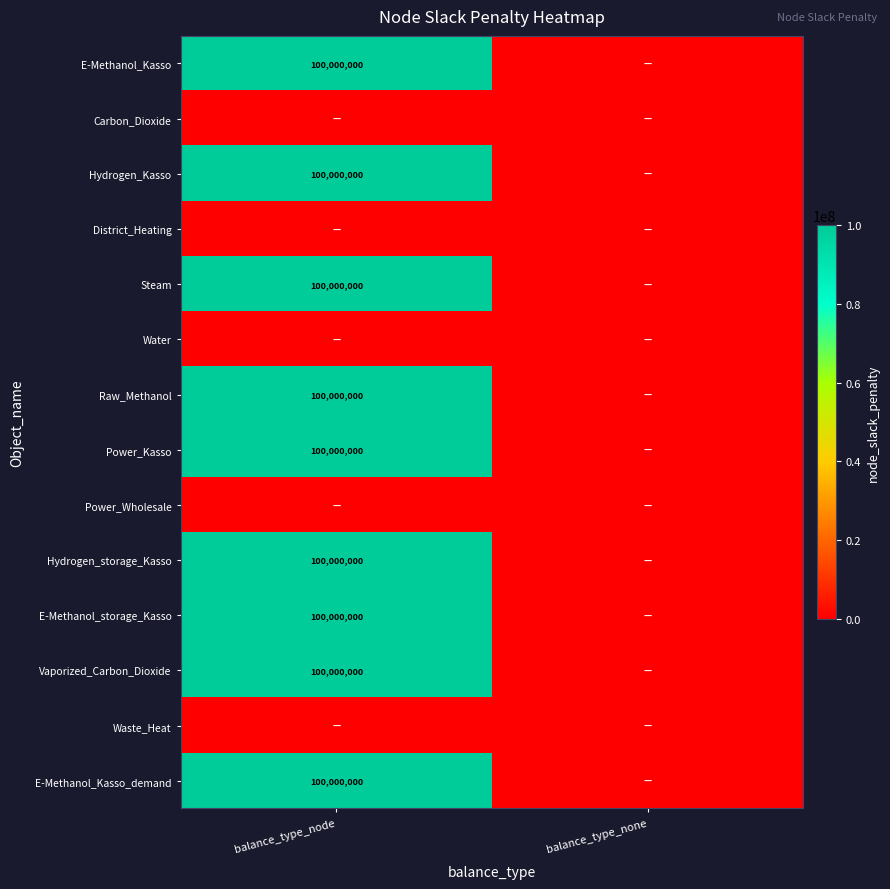

The Hydrogen_Kasso series shows 41589985 at balance_type_node. True or false?

False